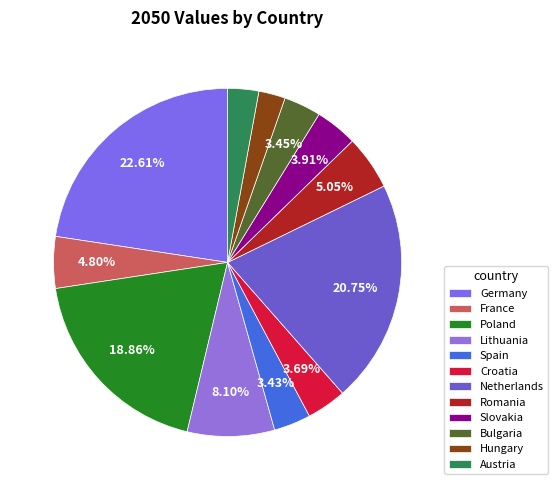

Do Spain and Lithuania together represent more than half of the pie?

No